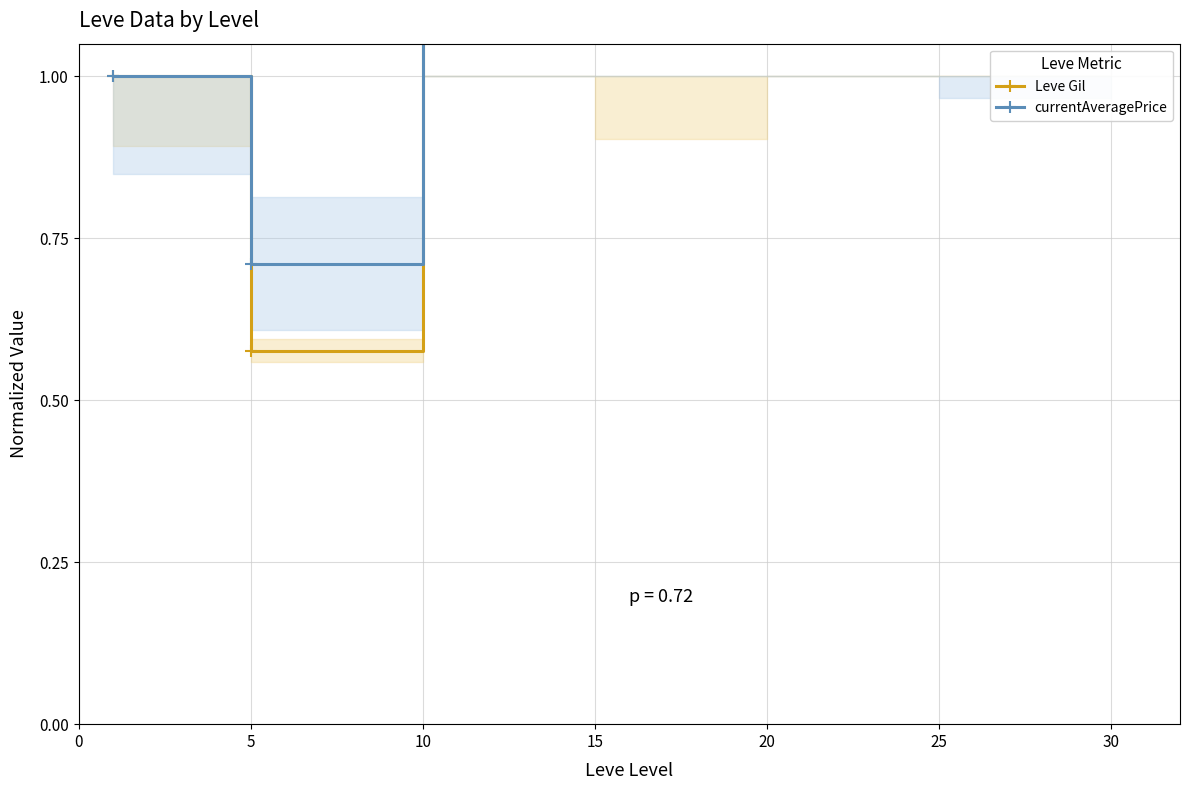

Where is the first local maximum for Leve Gil?

10